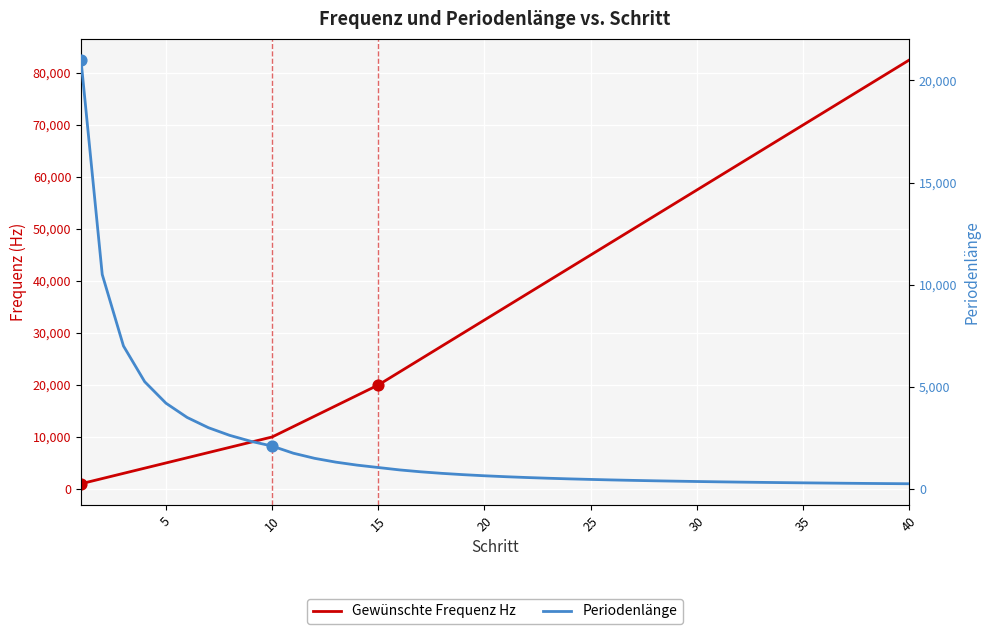

At how many categories does at least one series exceed 51295?

13